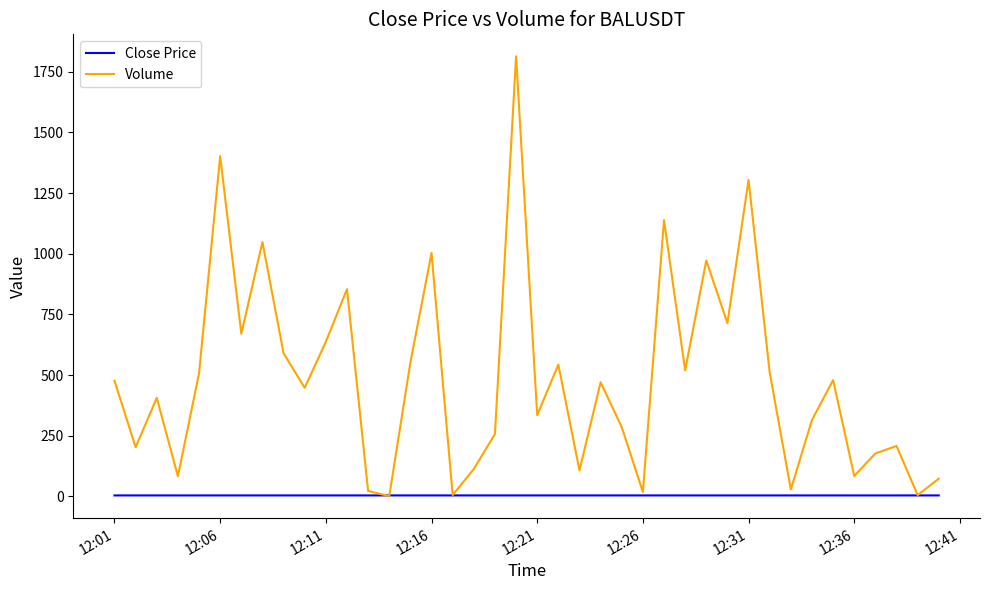

Which series has the largest range (max minus min)?

Volume